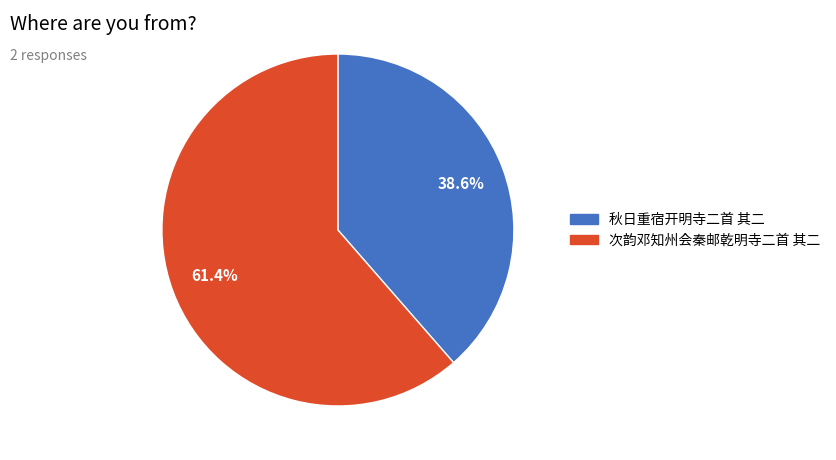

Does 秋日重宿开明寺二首 其二 represent more than half of the total?

No